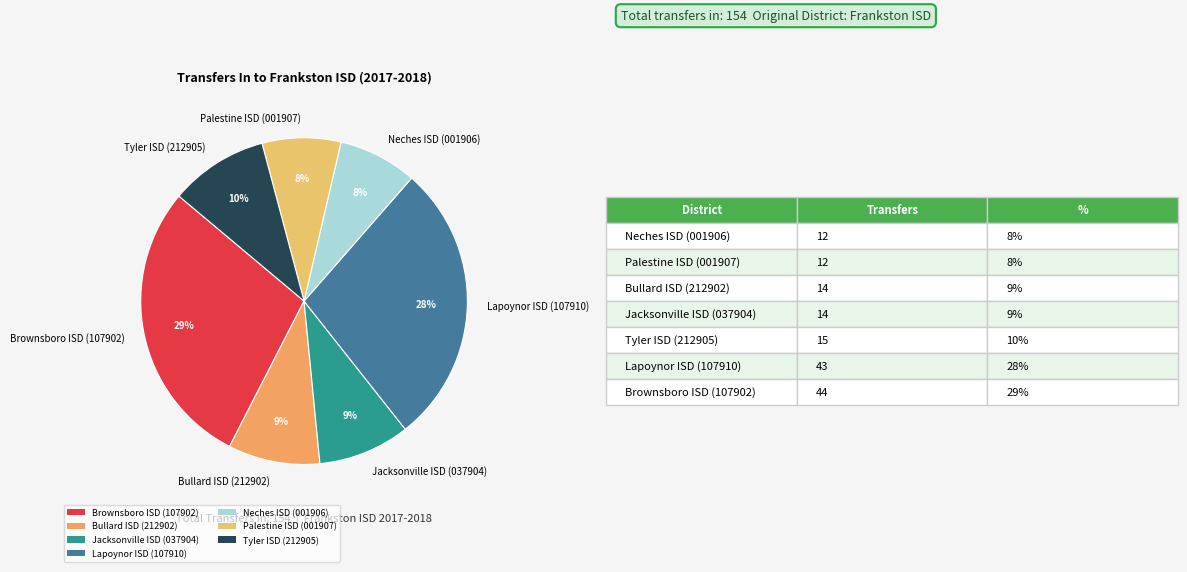

Combined, do Brownsboro ISD (107902) and Lapoynor ISD (107910) account for over 50%?

Yes